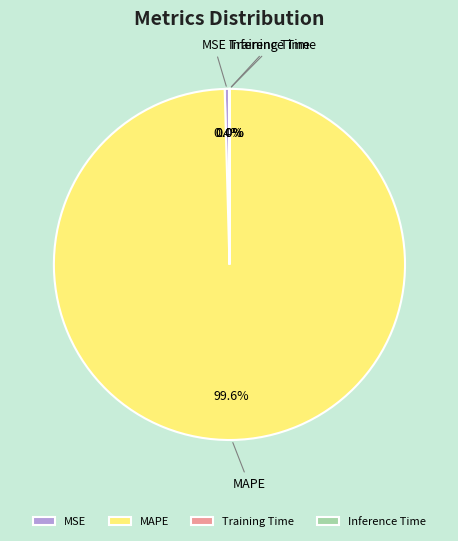

What is the largest slice in the pie chart?

MAPE